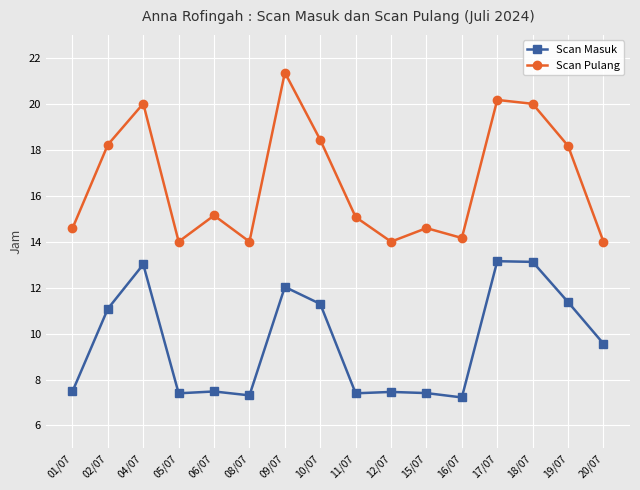

Which category has the highest value in the Scan Pulang series?

09/07